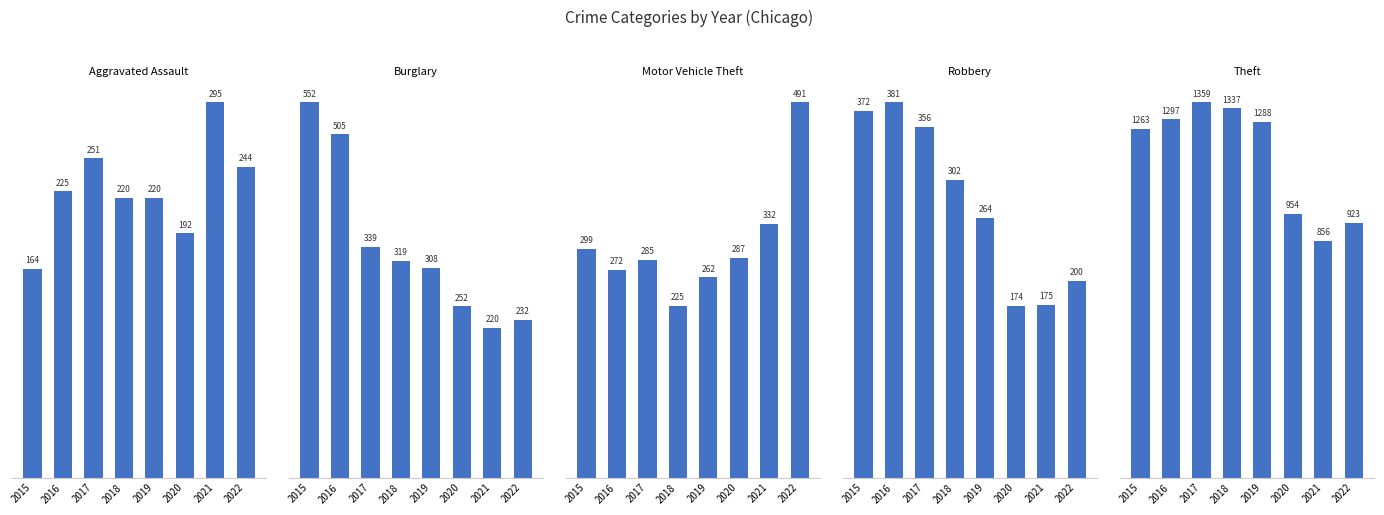

What is the difference between the highest and lowest values at 2018?

1117